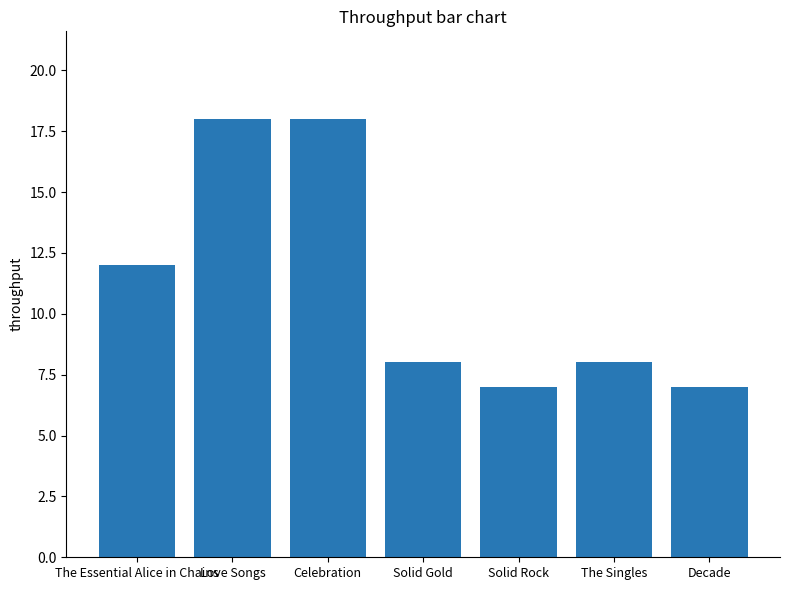

What is the difference between the values at Decade and The Singles?

1